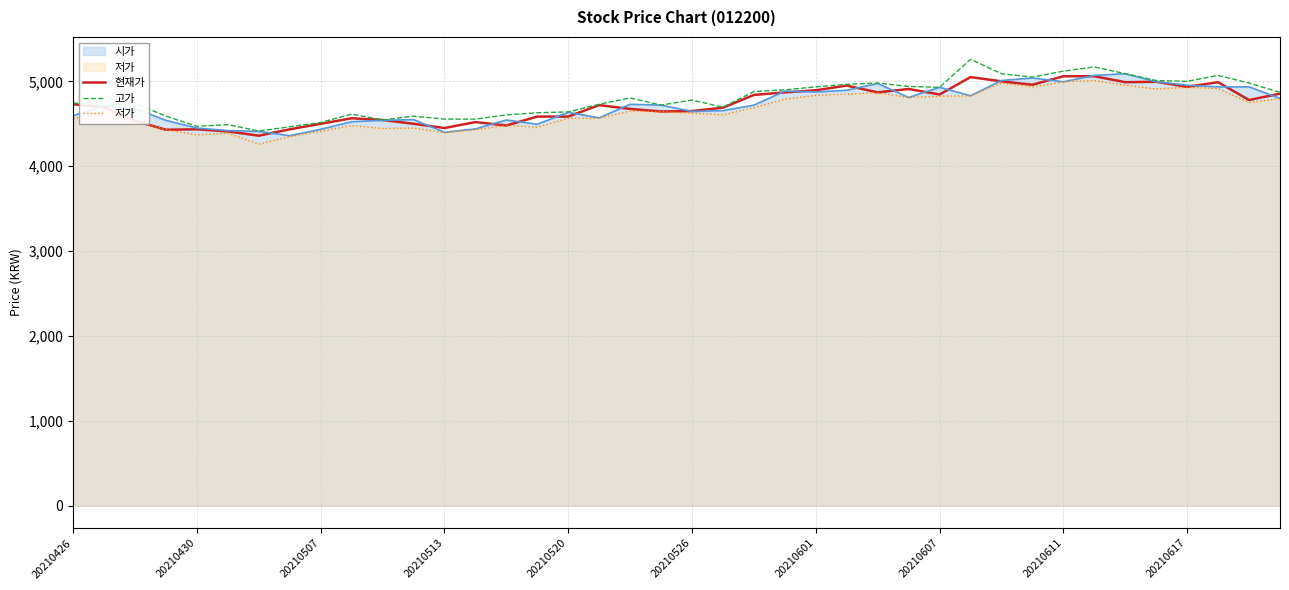

Which series changed the most between 11 and 18?

고가